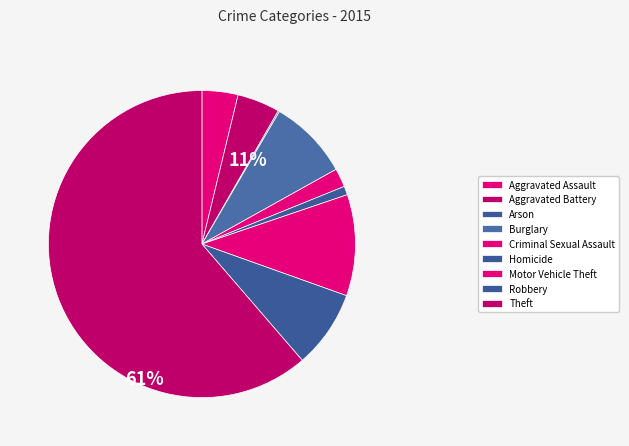

Which category has the biggest portion of the pie?

Theft